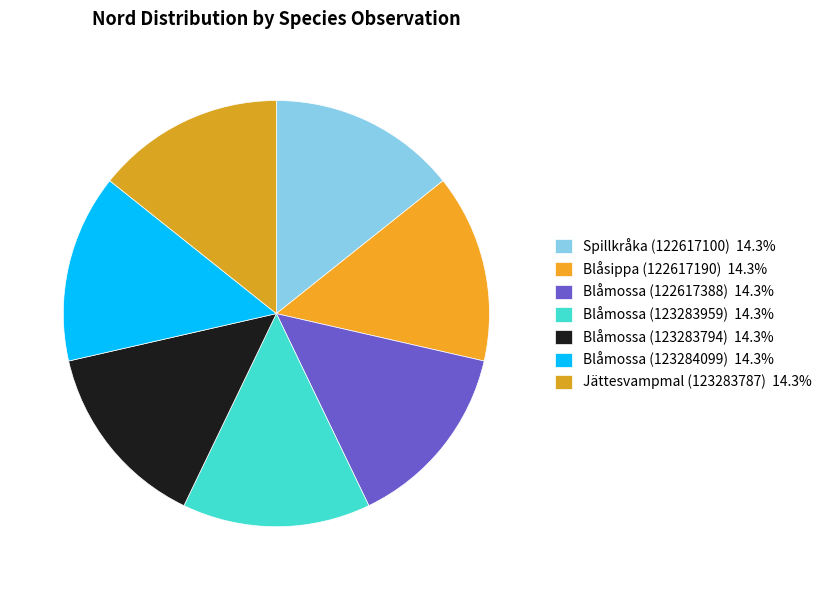

What portion of the pie excludes Spillkråka (122617100)?

85.7%